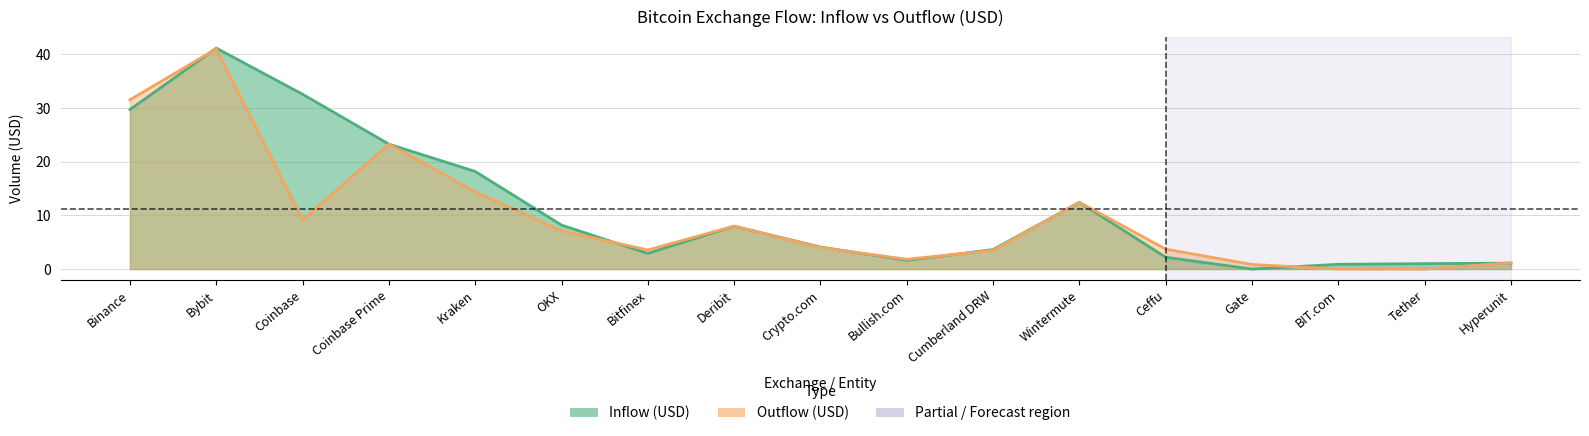

Rank the series at Deribit from highest to lowest value.

outUSD_by_entity, inUSD_by_entity